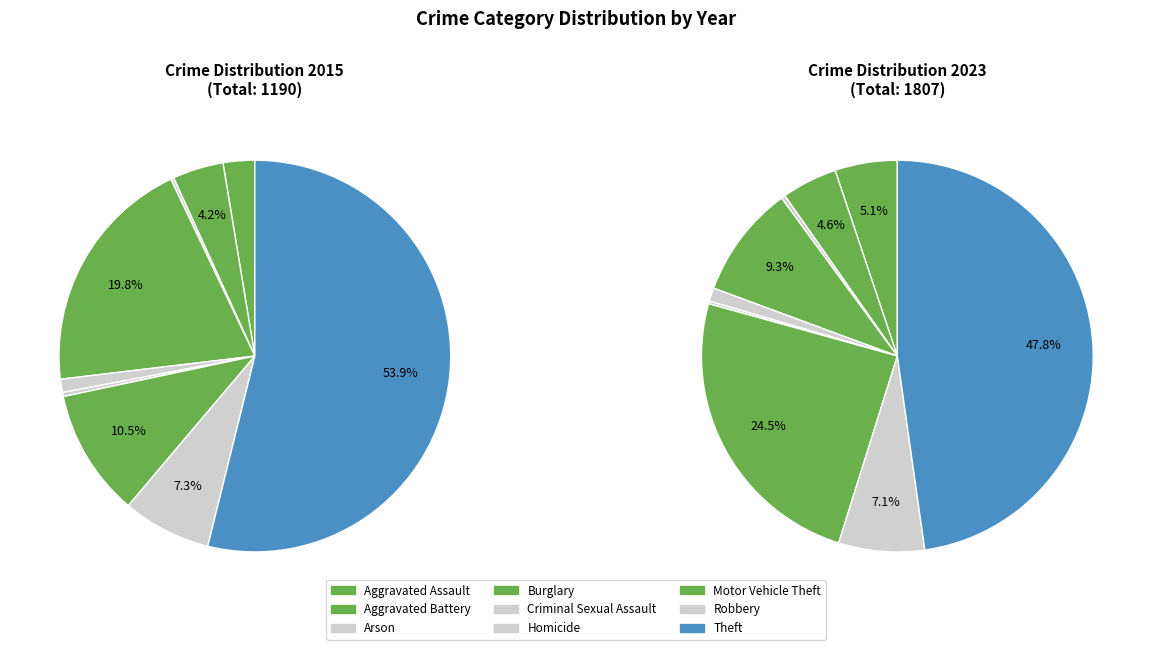

Is the sum of Burglary and Arson greater than half?

No